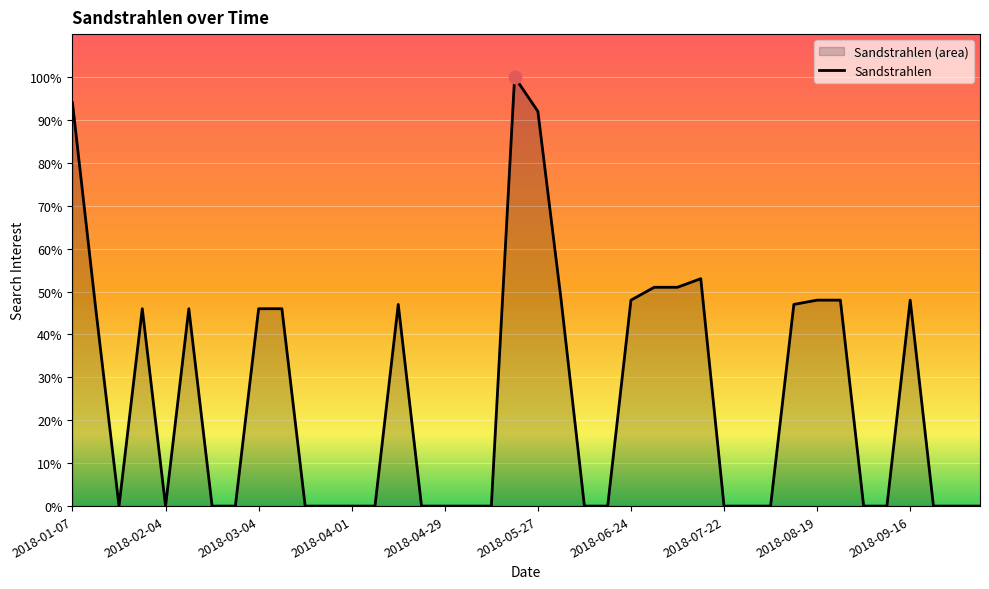

What is the change in value from 2018-07-22 to 2018-09-16?

+48